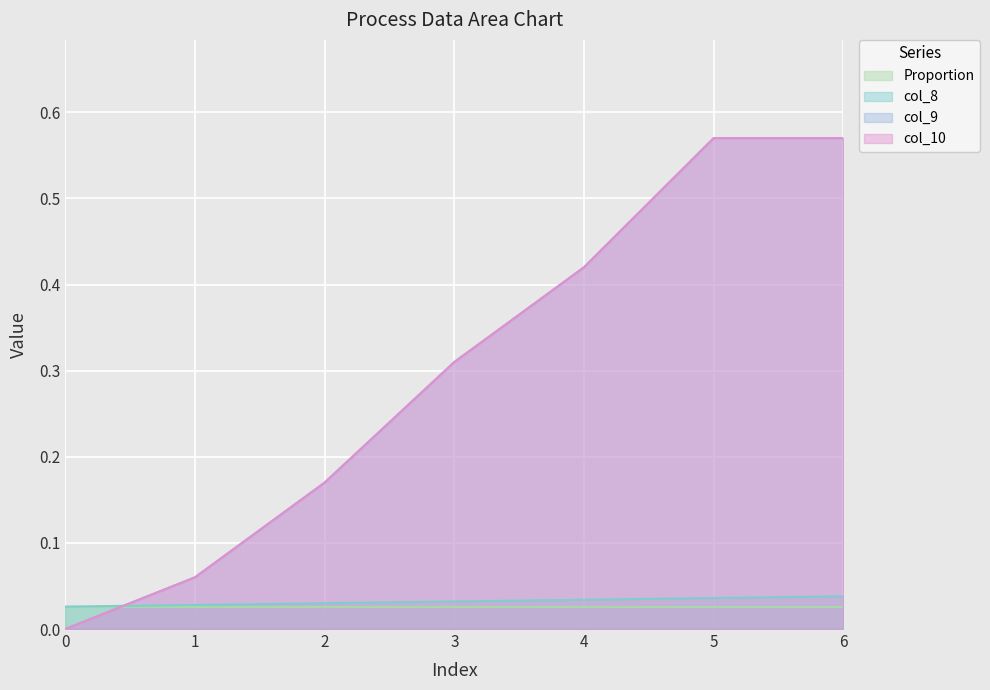

Is the value of col_10 at 0 greater than the value of col_9 at 4?

No